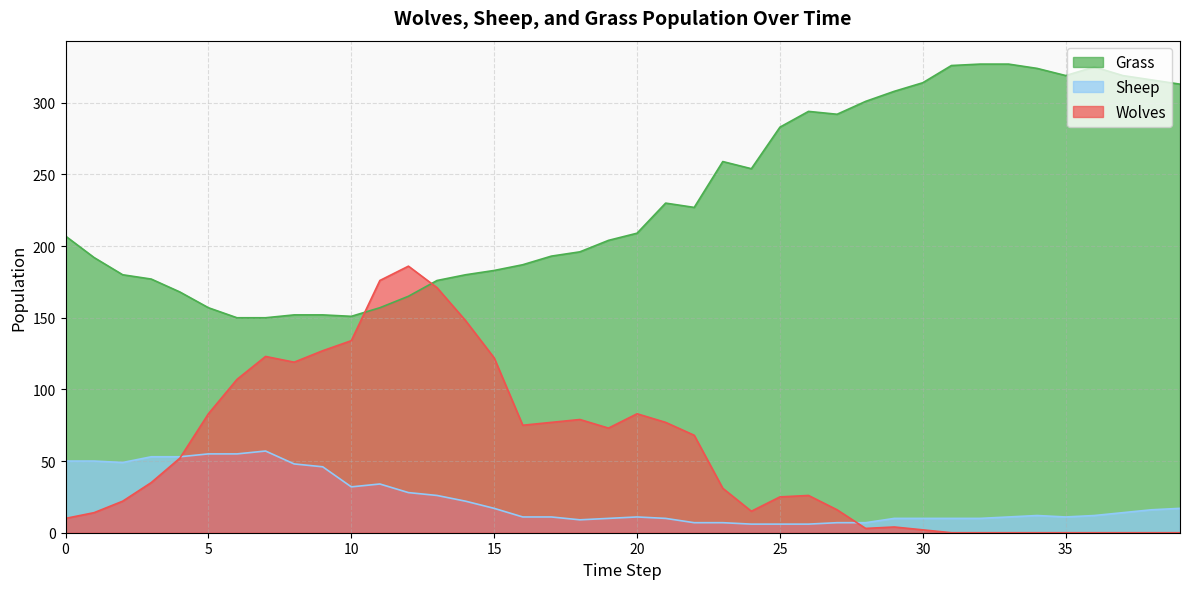

Reading right to left, extract all data points from this chart.

Grass: 39=313	38=316	37=319	36=325	35=319	34=324	33=327	32=327	31=326	30=314	29=308	28=301	27=292	26=294	25=283	24=254	23=259	22=227	21=230	20=209	19=204	18=196	17=193	16=187	15=183	14=180	13=176	12=165	11=157	10=151	9=152	8=152	7=150	6=150	5=157	4=168	3=177	2=180	1=192	0=207
Sheep: 39=17	38=16	37=14	36=12	35=11	34=12	33=11	32=10	31=10	30=10	29=10	28=7	27=7	26=6	25=6	24=6	23=7	22=7	21=10	20=11	19=10	18=9	17=11	16=11	15=17	14=22	13=26	12=28	11=34	10=32	9=46	8=48	7=57	6=55	5=55	4=53	3=53	2=49	1=50	0=50
Wolves: 39=0	38=0	37=0	36=0	35=0	34=0	33=0	32=0	31=0	30=2	29=4	28=3	27=16	26=26	25=25	24=15	23=31	22=68	21=77	20=83	19=73	18=79	17=77	16=75	15=122	14=148	13=171	12=186	11=176	10=134	9=127	8=119	7=123	6=107	5=83	4=52	3=35	2=22	1=14	0=10